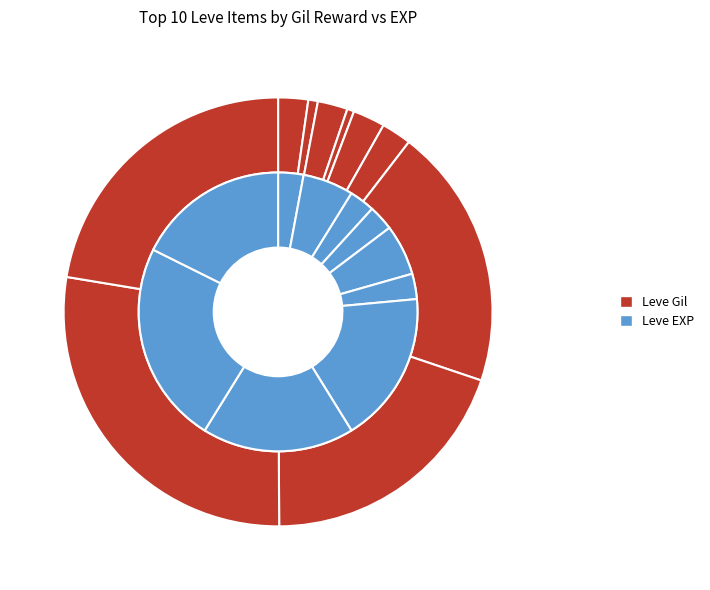

What percentage is the Hempen Chausses slice, to the nearest percent?

6%